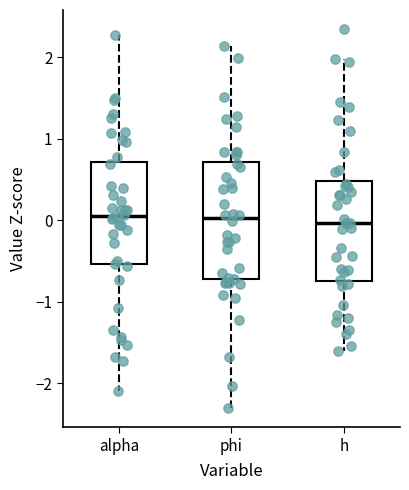

Reading left to right, read every box against the y-axis: the position of its median line, the range the box covers, and the ends of its whiskers. The values are not printed on the chart, so give them approximately, as read against the axis.

alpha: median 0.1, box -0.5 to 0.7, whiskers -2.1 to 2.3
phi: median 0.0, box -0.7 to 0.7, whiskers -2.3 to 2.1
h: median 0.0, box -0.7 to 0.5, whiskers -1.6 to 2.0